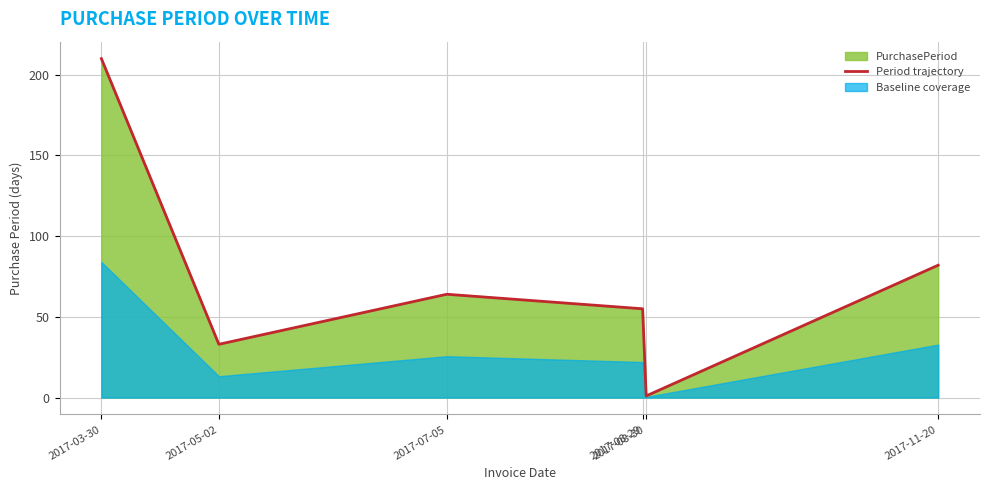

How many interior local peaks (higher than both neighbors) does the data have?

1